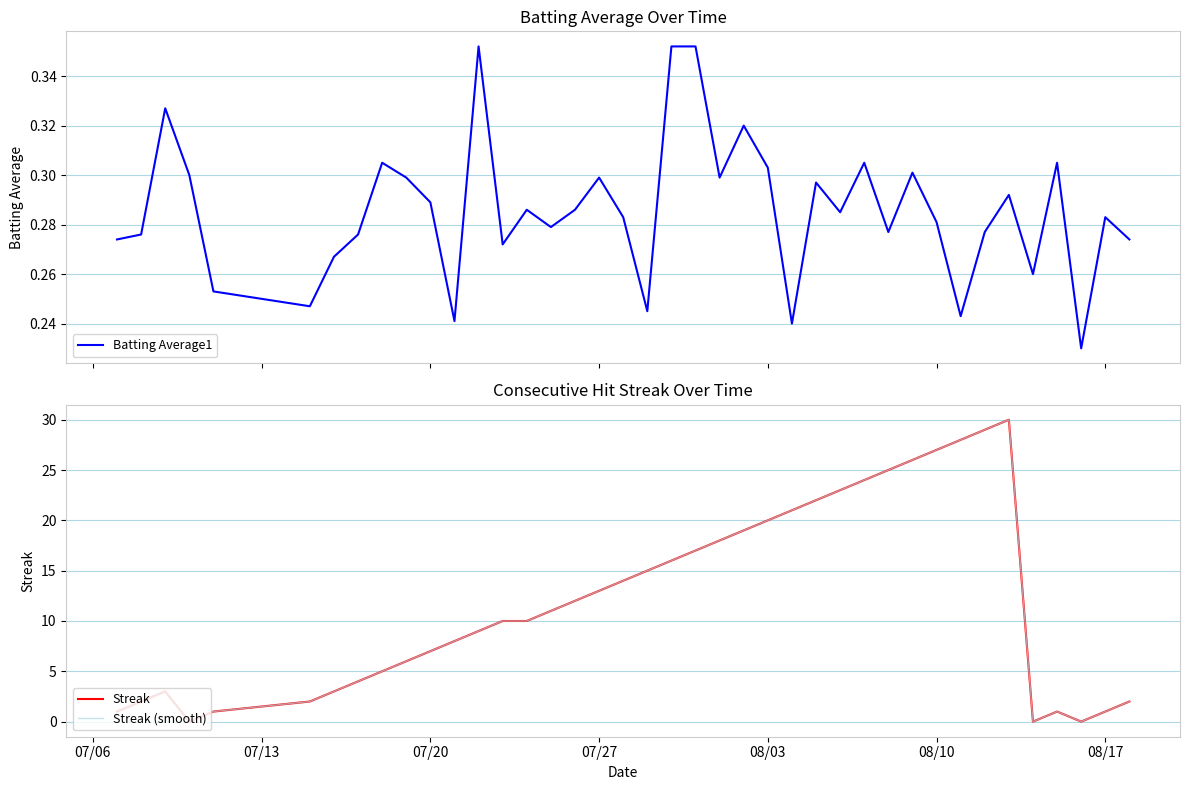

How many lines are shown in the chart?

3